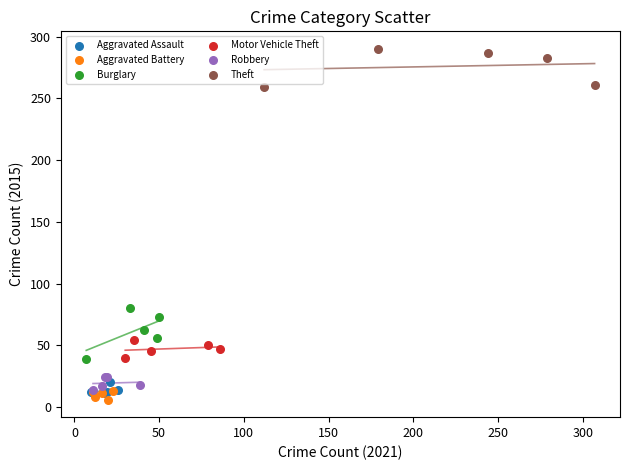

Which series reaches the minimum Y coordinate?

Aggravated Battery